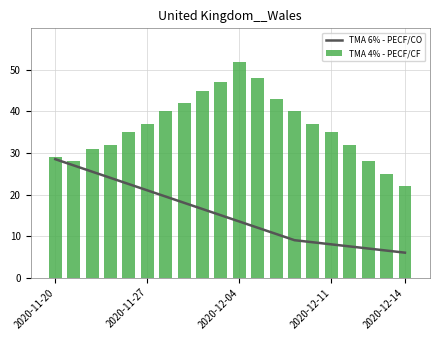

What is the value of the TMA 6% - PECF/CO bar at the 13th from the left?

10.5